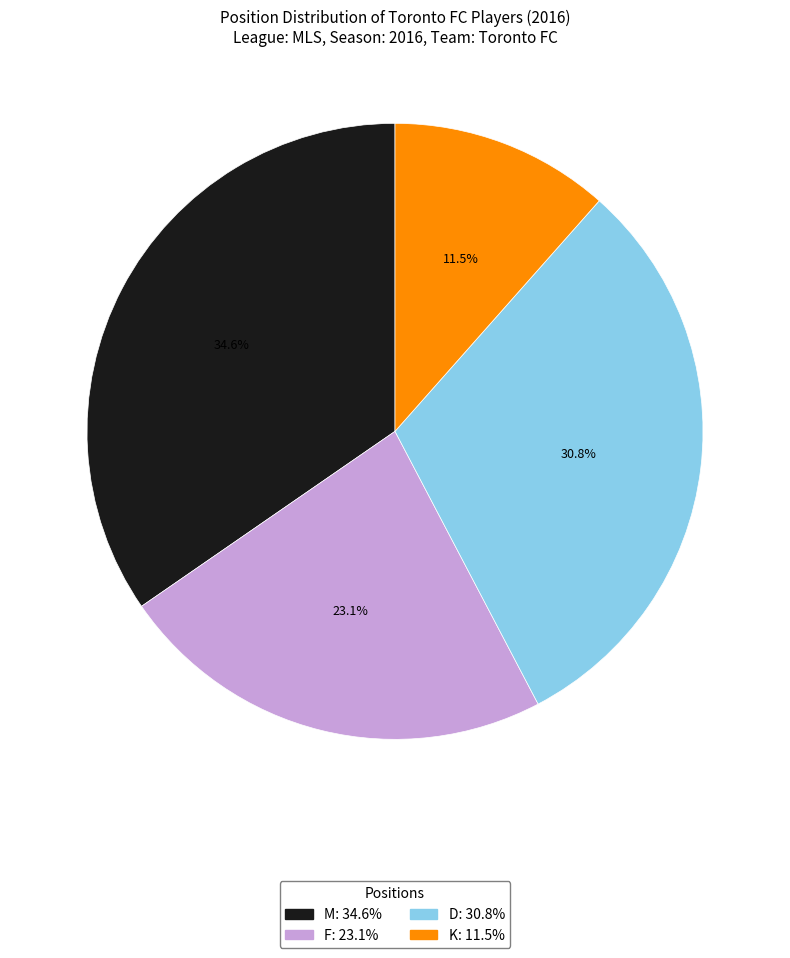

Which slice is the largest?

M